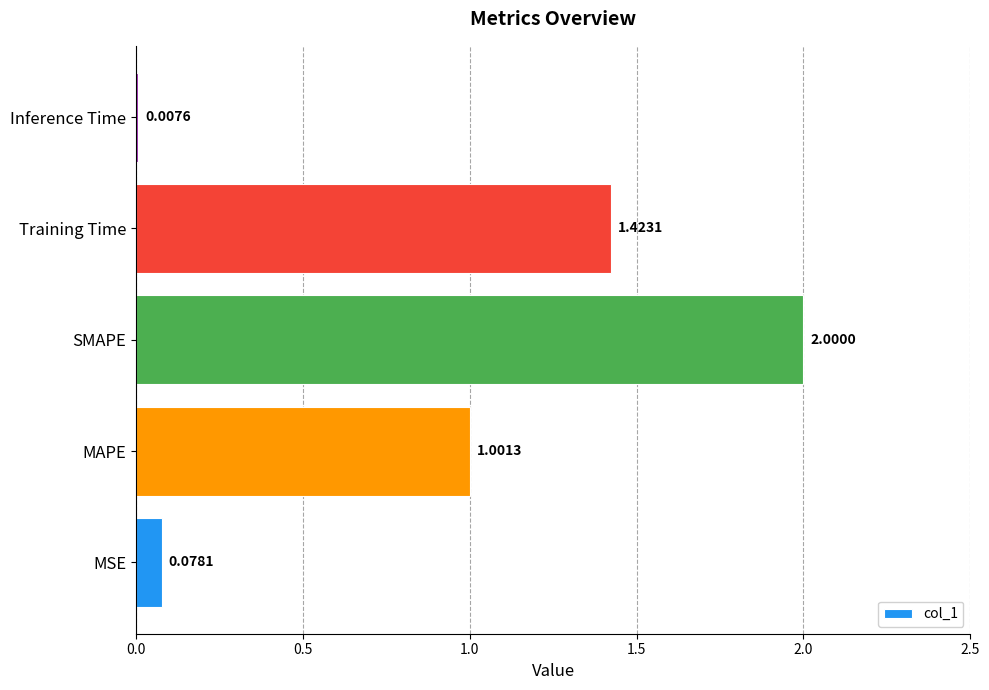

Rank the categories by value from highest to lowest.

SMAPE, Training Time, MAPE, MSE, Inference Time